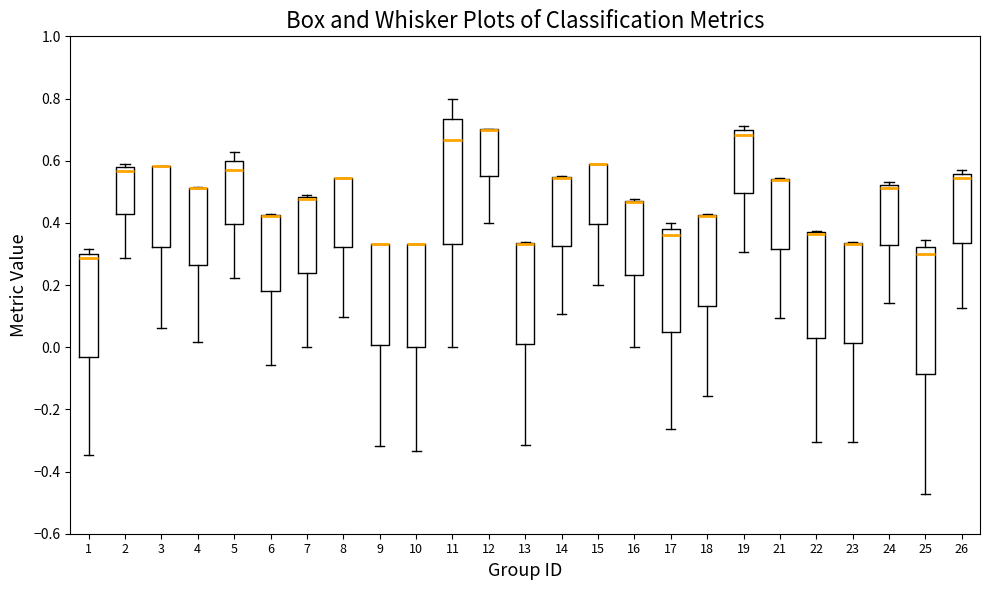

Reading left to right, read every box against the y-axis: the position of its median line, the range the box covers, and the ends of its whiskers. The values are not printed on the chart, so give them approximately, as read against the axis.

1: median 0.28, box -0.04 to 0.30, whiskers -0.34 to 0.32
2: median 0.56, box 0.42 to 0.58, whiskers 0.28 to 0.58 (just above the box's upper edge)
3: median 0.58 (drawn on the box's upper edge), box 0.32 to 0.58, whiskers 0.06 to 0.58
4: median 0.52 (drawn on the box's upper edge), box 0.26 to 0.52, whiskers 0.02 to 0.52
5: median 0.58, box 0.40 to 0.60, whiskers 0.22 to 0.62
6: median 0.42 (drawn on the box's upper edge), box 0.18 to 0.42, whiskers -0.06 to 0.42
7: median 0.48 (drawn on the box's upper edge), box 0.24 to 0.48, whiskers 0.00 to 0.48
8: median 0.54 (drawn on the box's upper edge), box 0.32 to 0.54, whiskers 0.10 to 0.54
9: median 0.34 (drawn on the box's upper edge), box 0.00 to 0.34, whiskers -0.32 to 0.34
10: median 0.34 (drawn on the box's upper edge), box 0.00 to 0.34, whiskers -0.34 to 0.34
11: median 0.66, box 0.34 to 0.74, whiskers 0.00 to 0.80
12: median 0.70 (drawn on the box's upper edge), box 0.56 to 0.70, whiskers 0.40 to 0.70
13: median 0.34 (drawn on the box's upper edge), box 0.00 to 0.34, whiskers -0.32 to 0.34
14: median 0.54 (drawn on the box's upper edge), box 0.32 to 0.54, whiskers 0.10 to 0.54
15: median 0.58 (drawn on the box's upper edge), box 0.40 to 0.58, whiskers 0.20 to 0.58
16: median 0.46 (drawn on the box's upper edge), box 0.24 to 0.48, whiskers 0.00 to 0.48
17: median 0.36, box 0.04 to 0.38, whiskers -0.26 to 0.40
18: median 0.42 (drawn on the box's upper edge), box 0.14 to 0.42, whiskers -0.16 to 0.42
19: median 0.68, box 0.50 to 0.70, whiskers 0.30 to 0.72
21: median 0.54 (drawn on the box's upper edge), box 0.32 to 0.54, whiskers 0.10 to 0.54
22: median 0.36 (drawn on the box's upper edge), box 0.02 to 0.36, whiskers -0.30 to 0.38
23: median 0.34 (drawn on the box's upper edge), box 0.02 to 0.34, whiskers -0.30 to 0.34
24: median 0.52 (just below the box's upper edge), box 0.32 to 0.52, whiskers 0.14 to 0.54
25: median 0.30, box -0.08 to 0.32, whiskers -0.48 to 0.34
26: median 0.54, box 0.34 to 0.56, whiskers 0.12 to 0.56 (just above the box's upper edge)